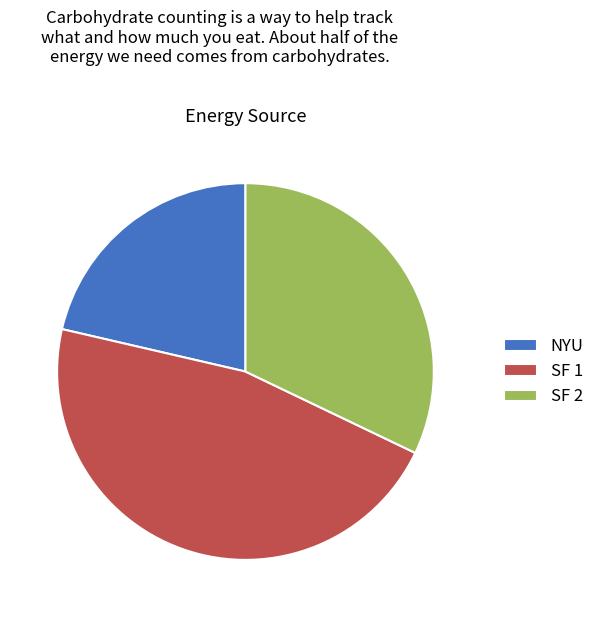

True or false: SF 1 accounts for 1% of the total.

False